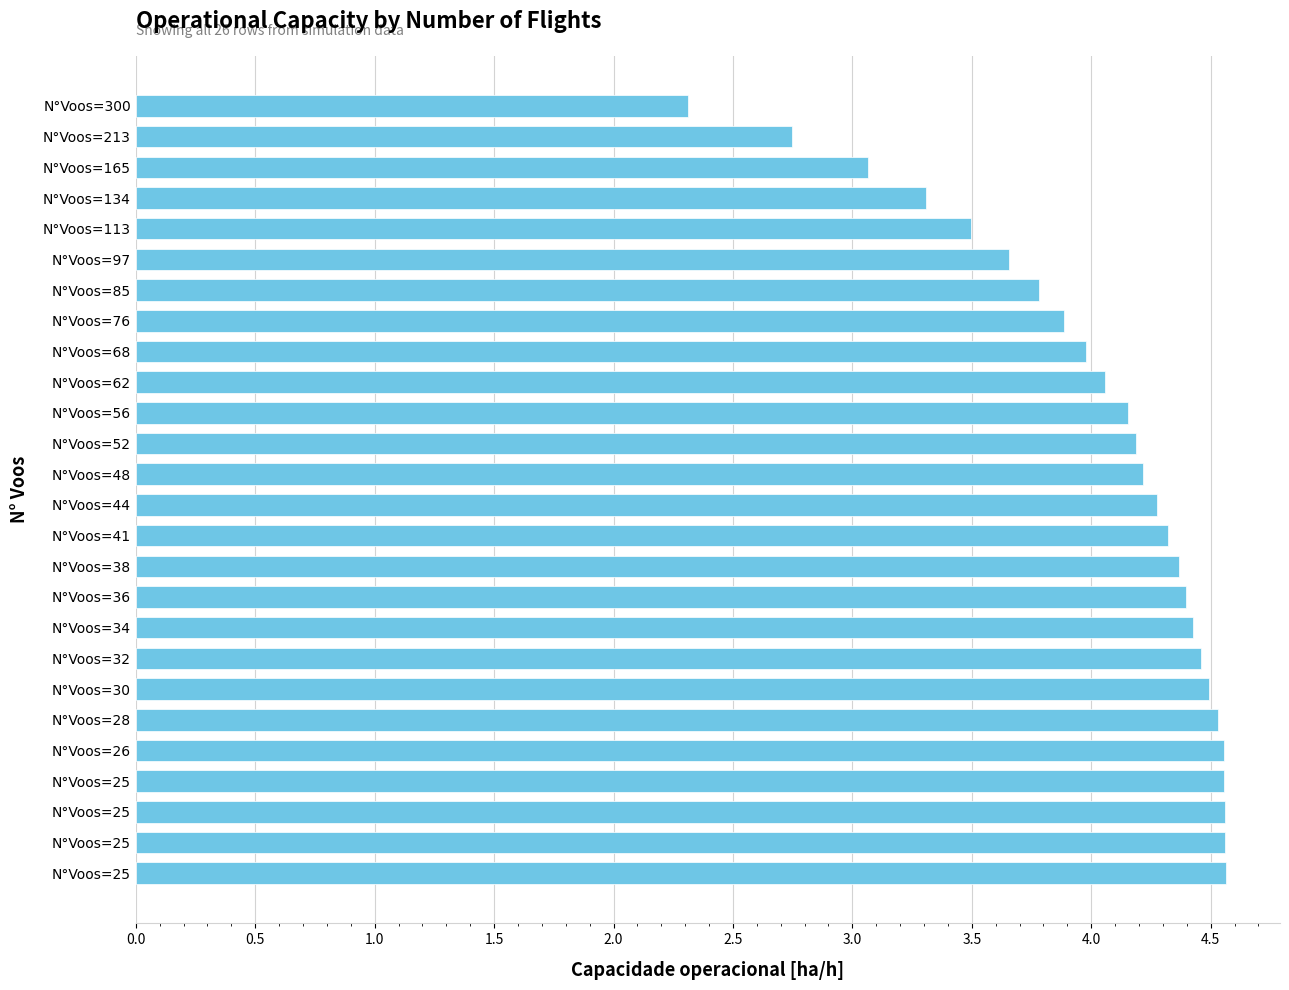

What is the difference between the maximum and minimum values?

2.2